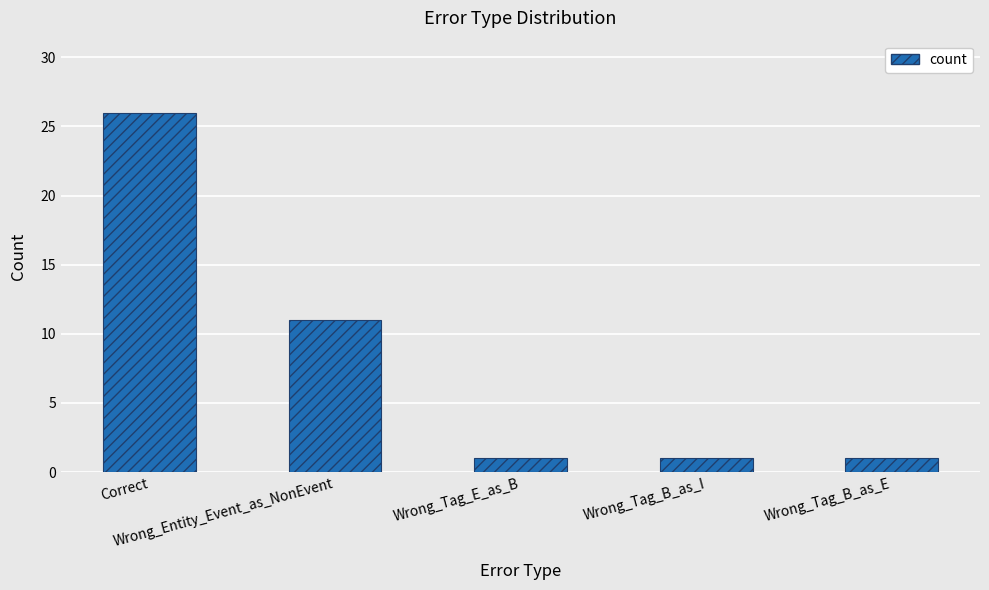

What is the difference between the values at Correct and Wrong_Tag_B_as_I?

25